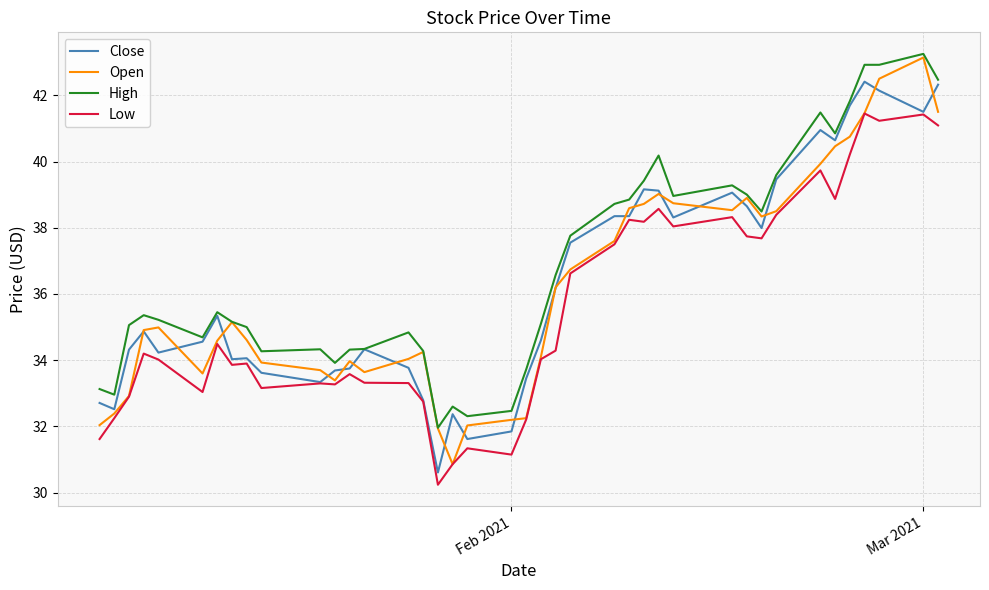

True or false: Low and High intersect in this chart.

False